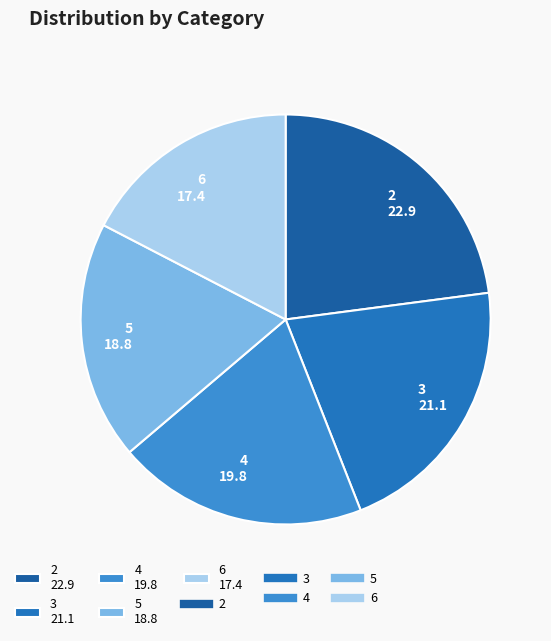

Do 4 19.8 and 3 21.1 together represent more than half of the pie?

No